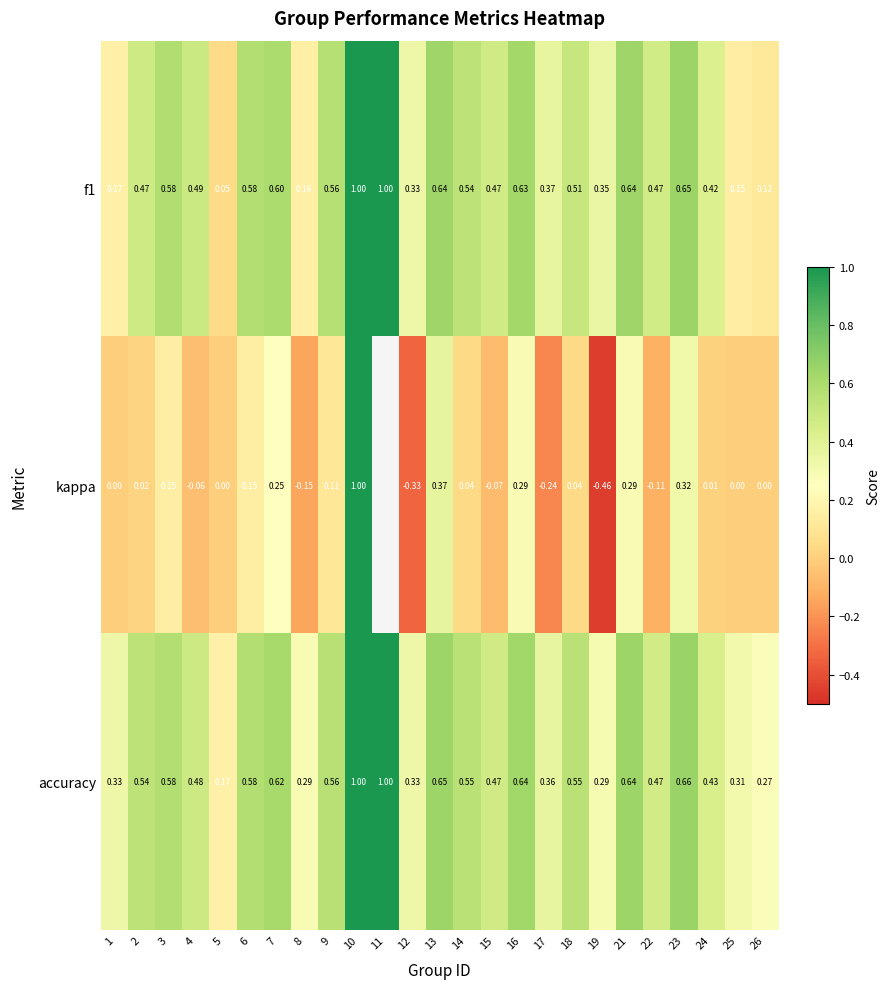

The value of accuracy at 18 is 1.0. True or false?

False